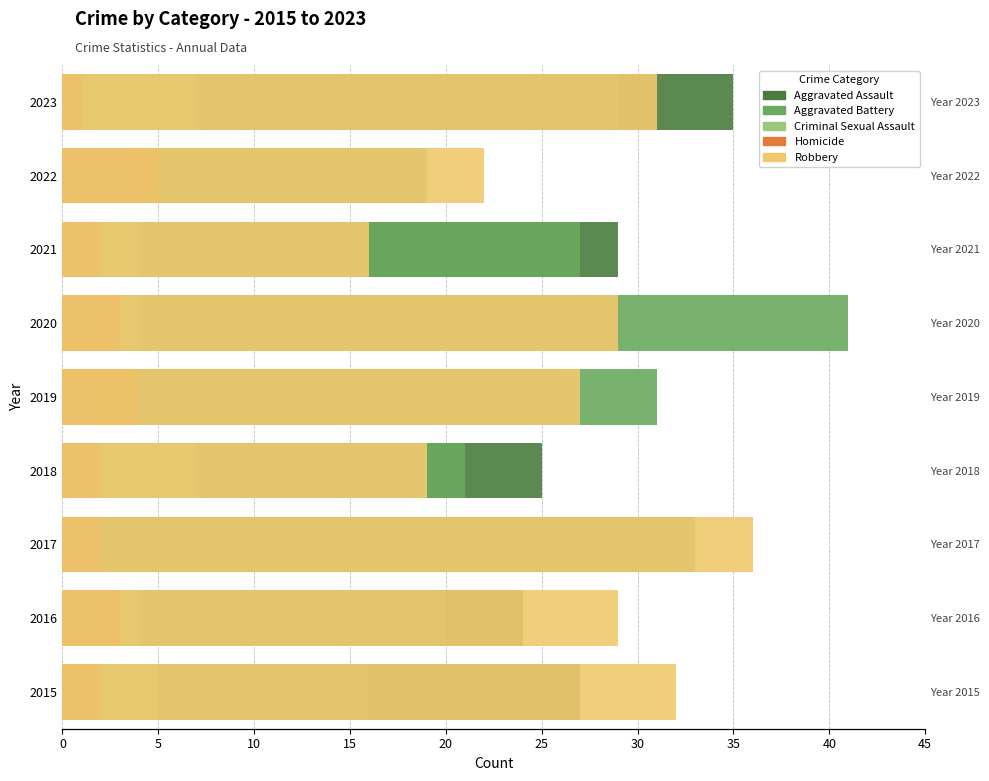

Is the value of Robbery at 2020 greater than the value of Aggravated Battery at 2016?

Yes